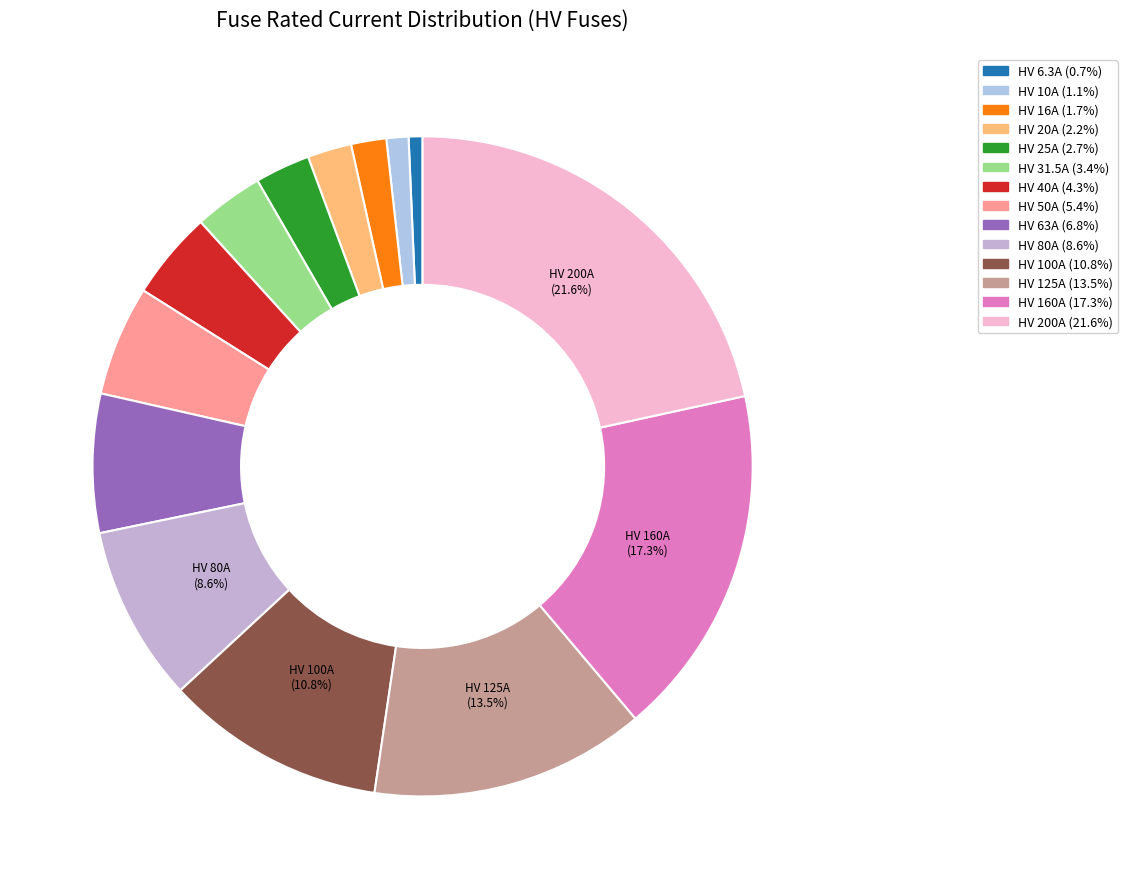

Does HV 25A account for over 50% of the chart?

No